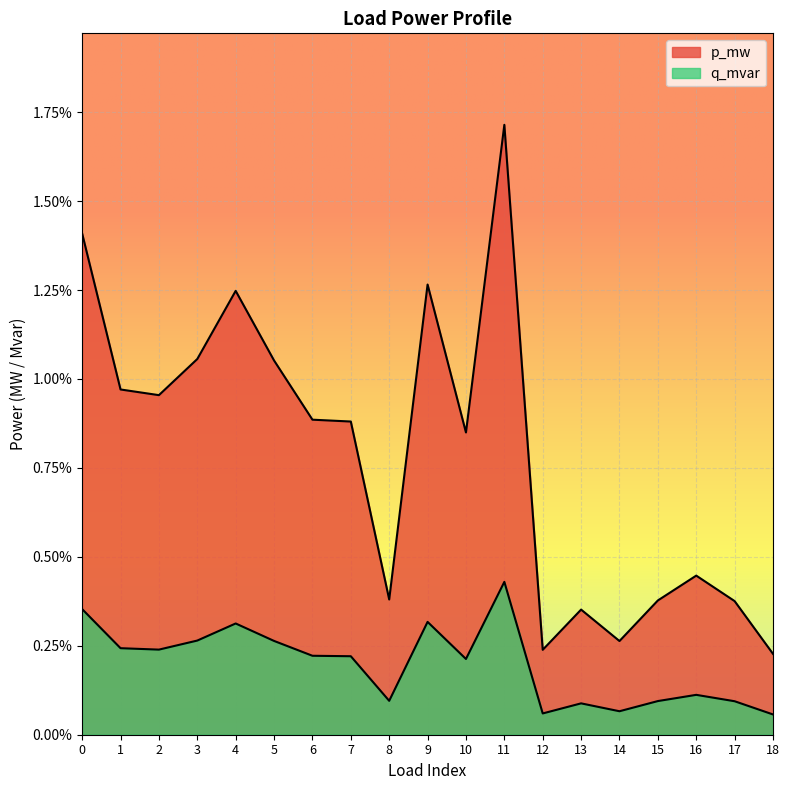

Is the value of p_mw at 7 greater than the value of q_mvar at 1?

Yes